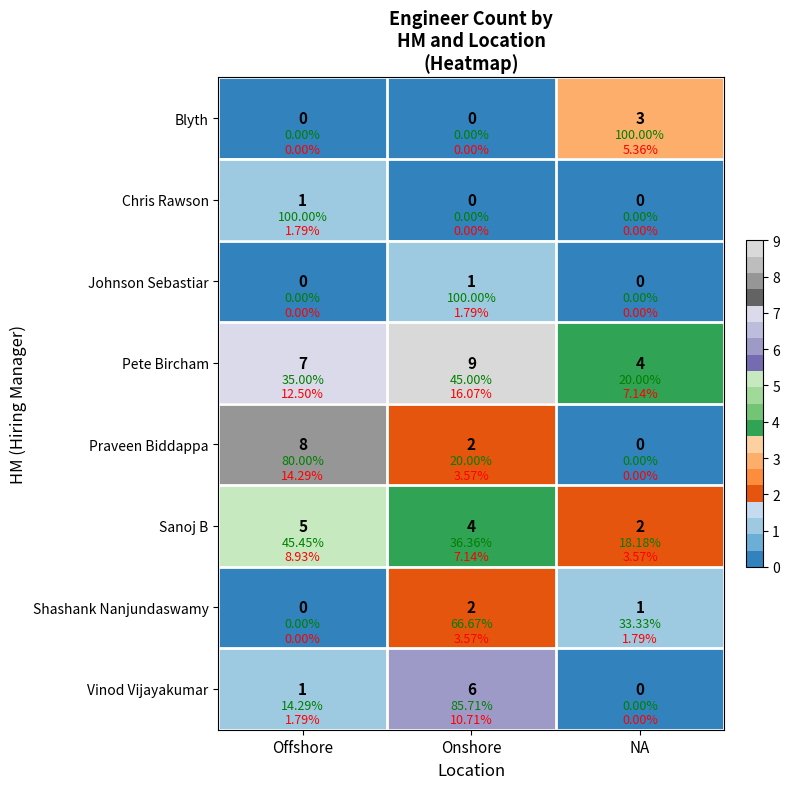

At which category is the sum across all series the highest?

Onshore